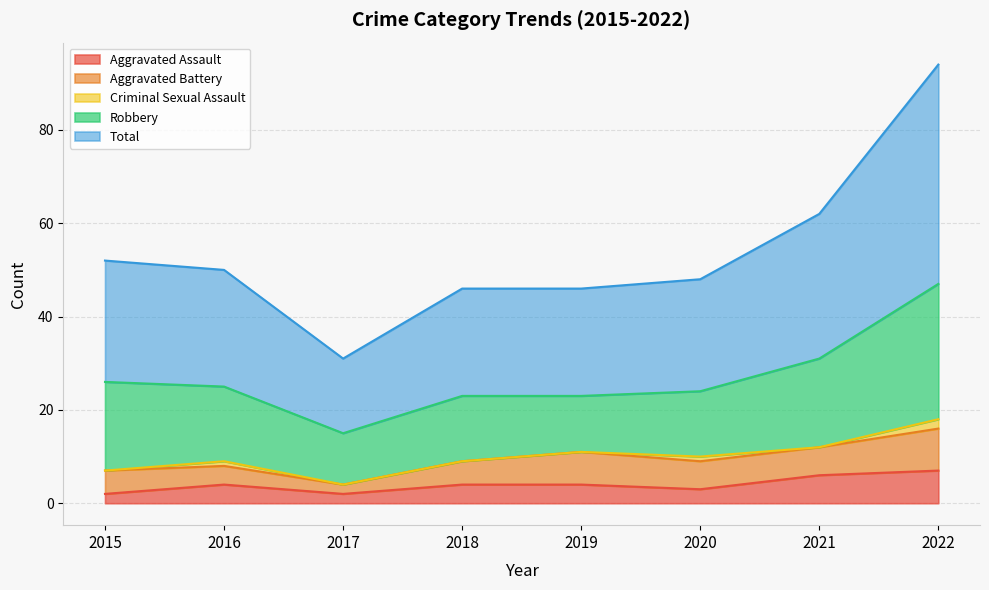

At how many categories does at least one series exceed 27?

2